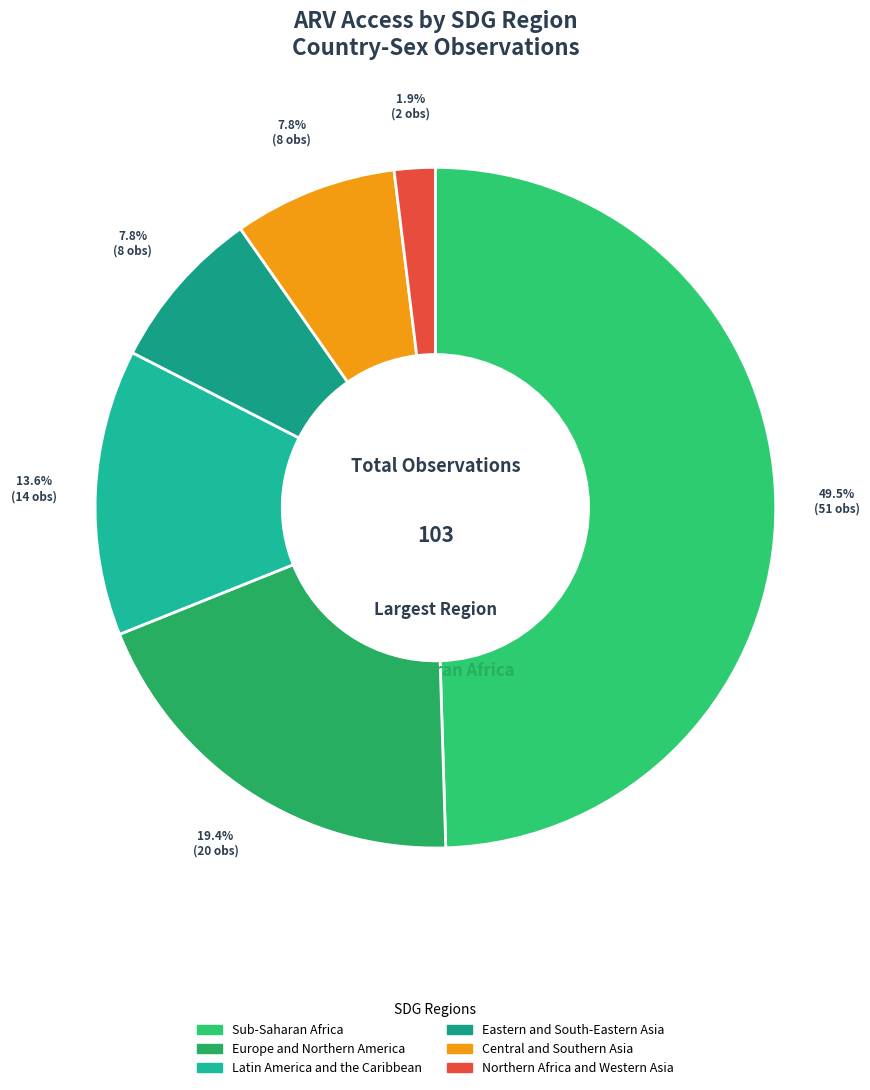

To the nearest percent, what is the average slice percentage?

17%